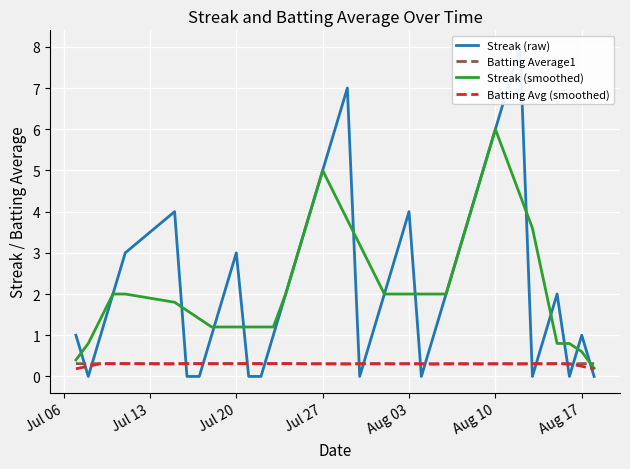

What is the highest value of the Batting Avg (smoothed) series?

0.3